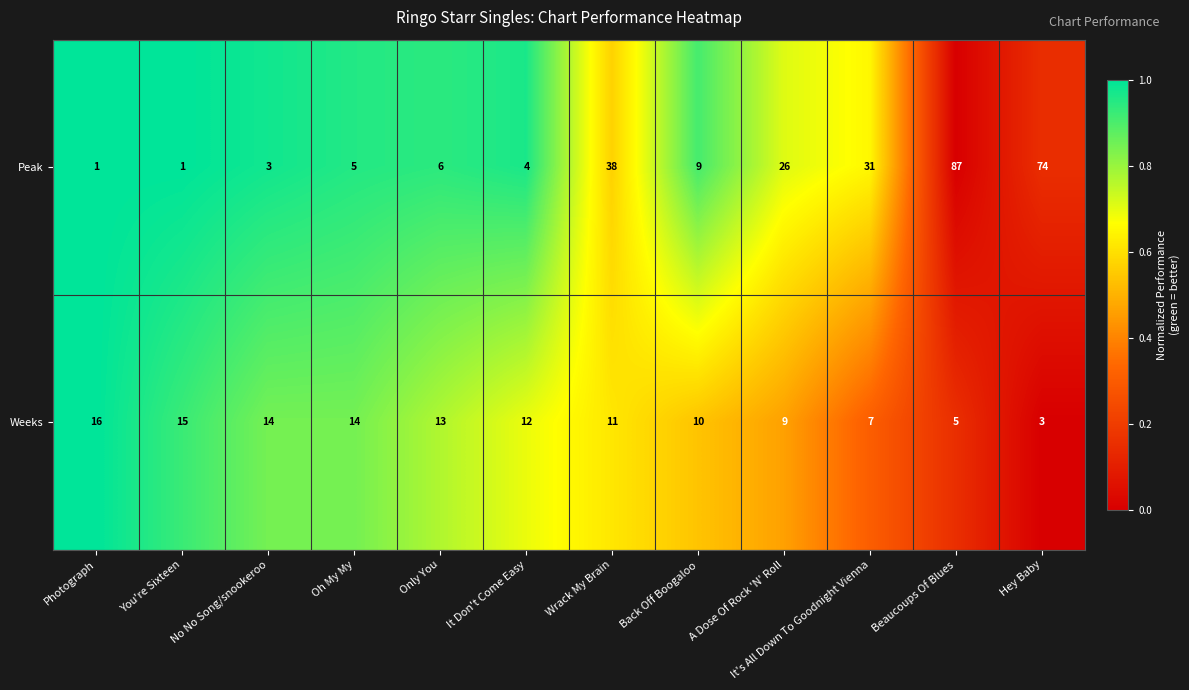

Where is Peak nearest to the value 44?

Wrack My Brain